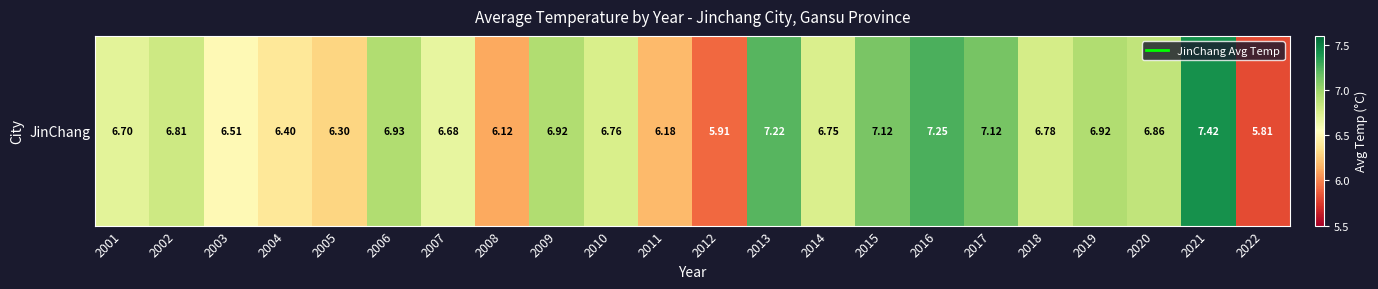

The value at 2021 is 7.4. True or false?

True